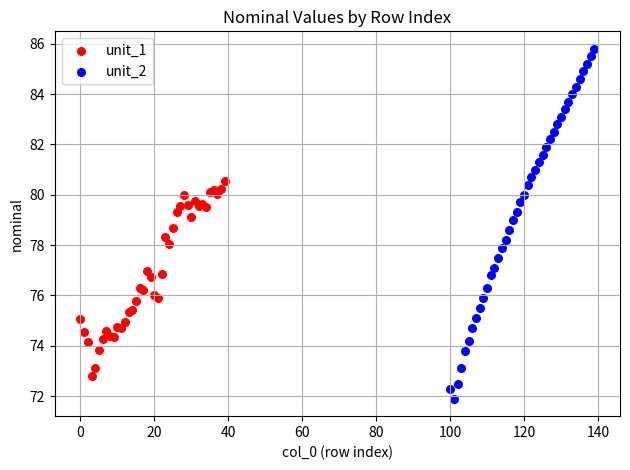

Which series reaches the minimum Y coordinate?

unit_2